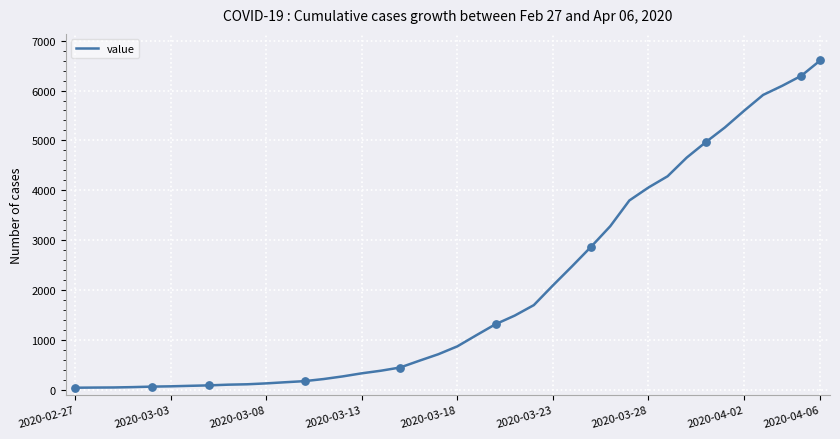

What is the difference between the maximum and minimum values?

6565